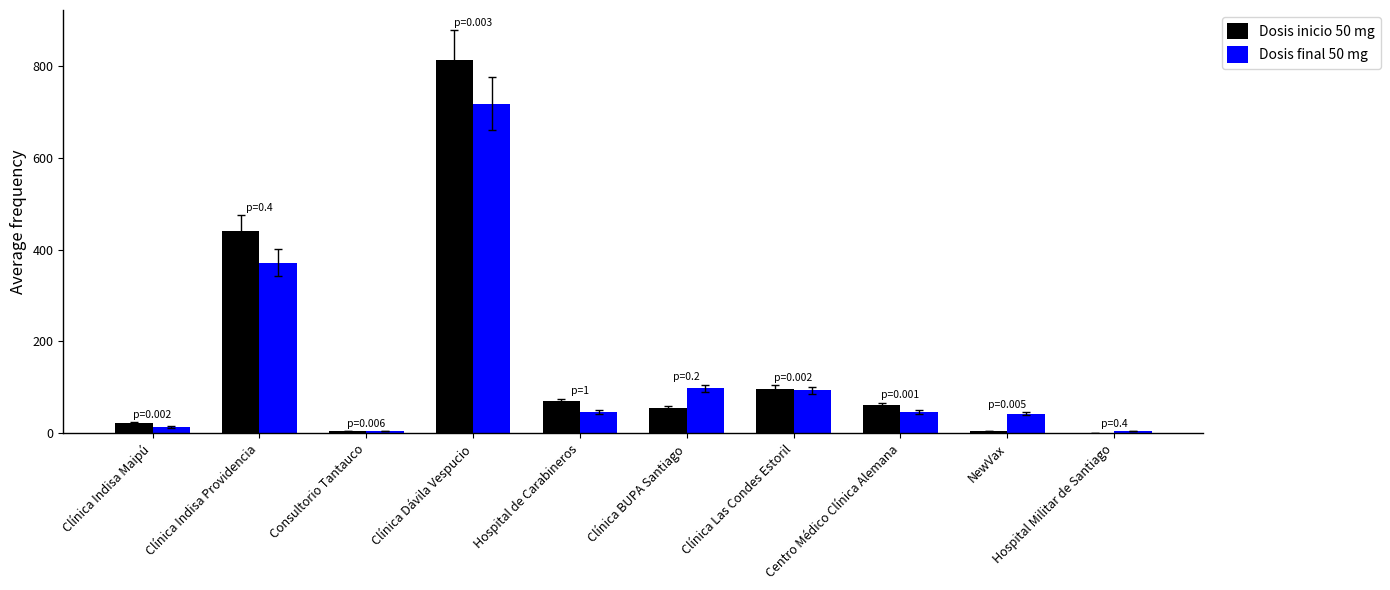

What is the sum of all Dosis inicio 50 mg values?

1569